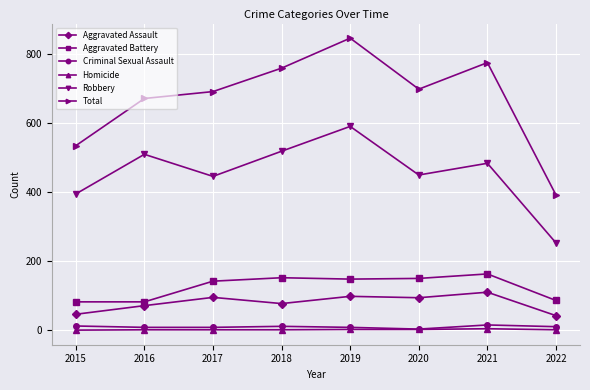

At 2021, list the series in order from smallest to largest.

Homicide, Criminal Sexual Assault, Aggravated Assault, Aggravated Battery, Robbery, Total